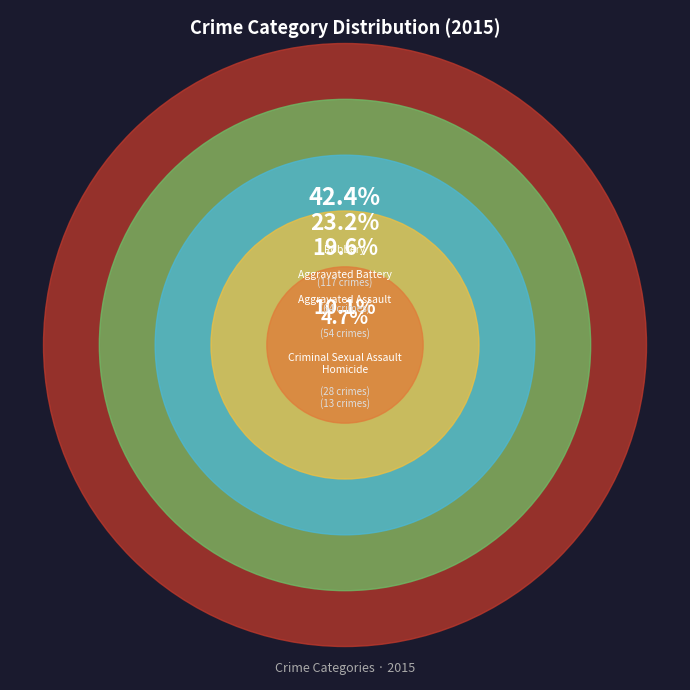

What is the change in value from Homicide to Robbery?

+104